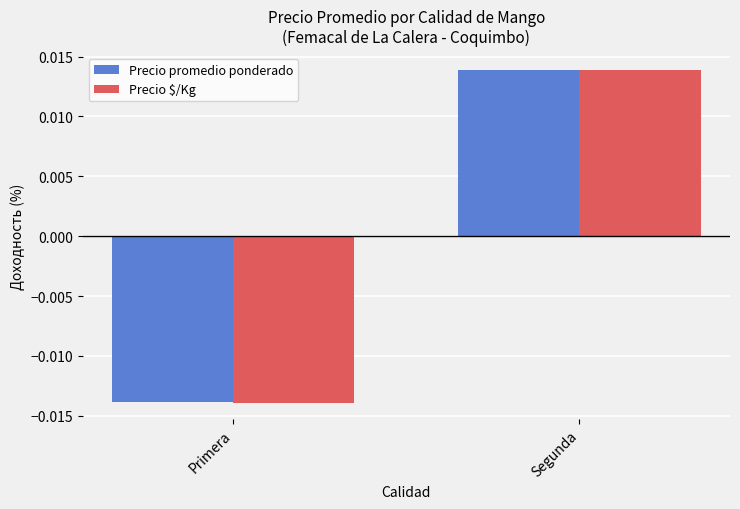

Where does the Precio promedio ponderado series first go above 0?

Segunda